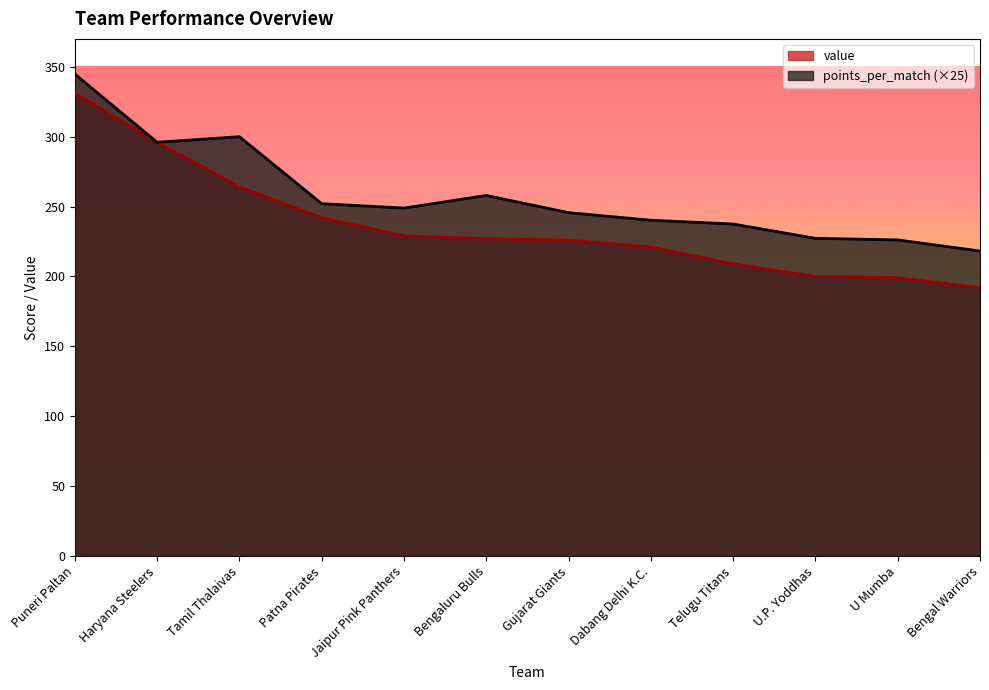

What is the sum of all points_per_match values?

3094.7